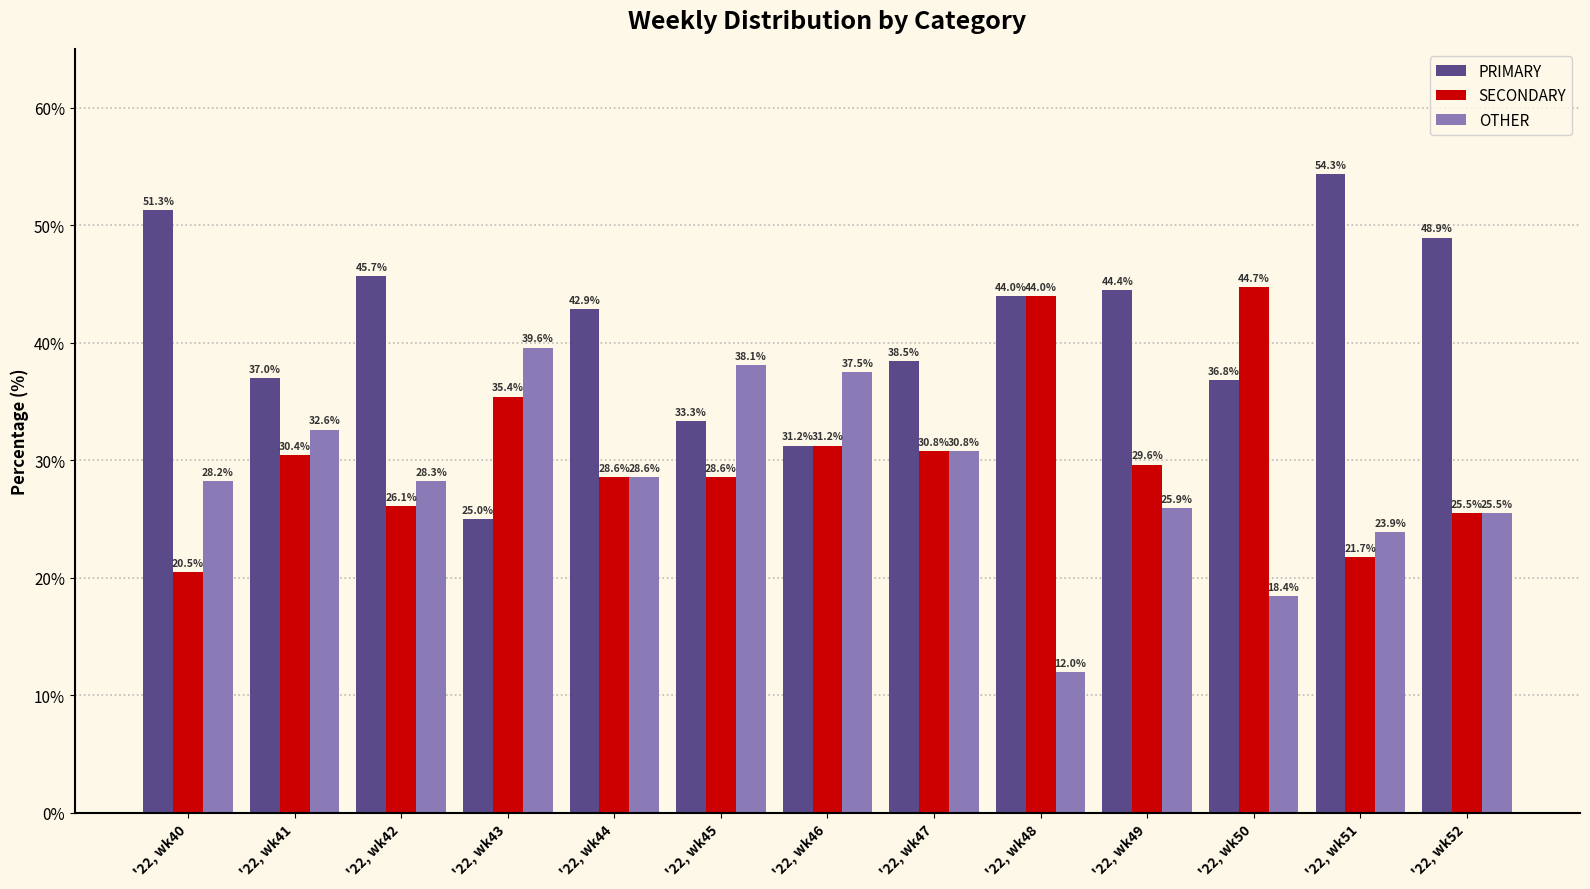

How many data points in SECONDARY are above 29?

7